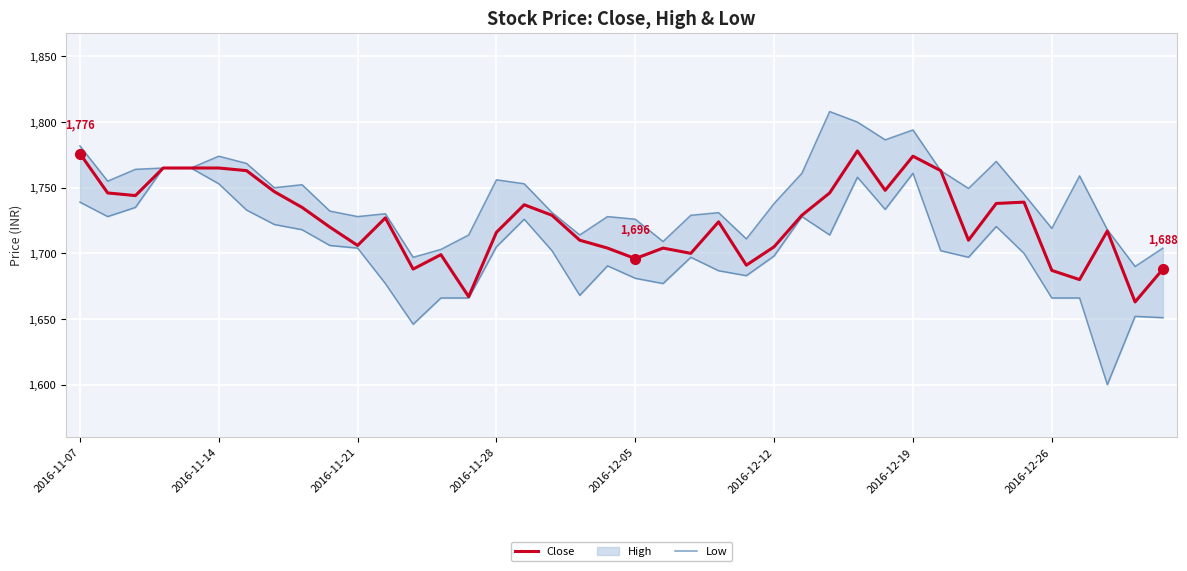

Which series has the largest total across all categories?

Close